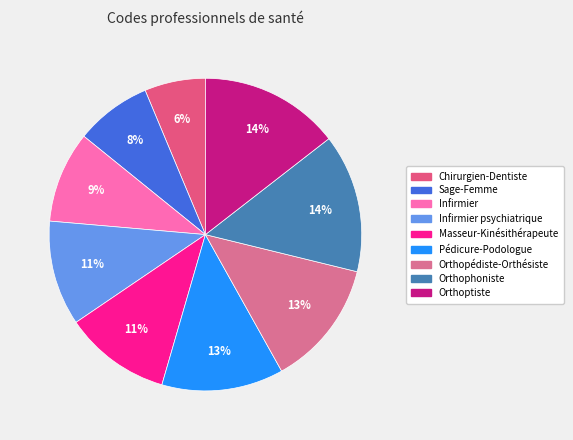

Rank the categories by value from highest to lowest.

Orthoptiste, Orthophoniste, Orthopédiste-Orthésiste, Pédicure-Podologue, Masseur-Kinésithérapeute, Infirmier psychiatrique, Infirmier, Sage-Femme, Chirurgien-Dentiste